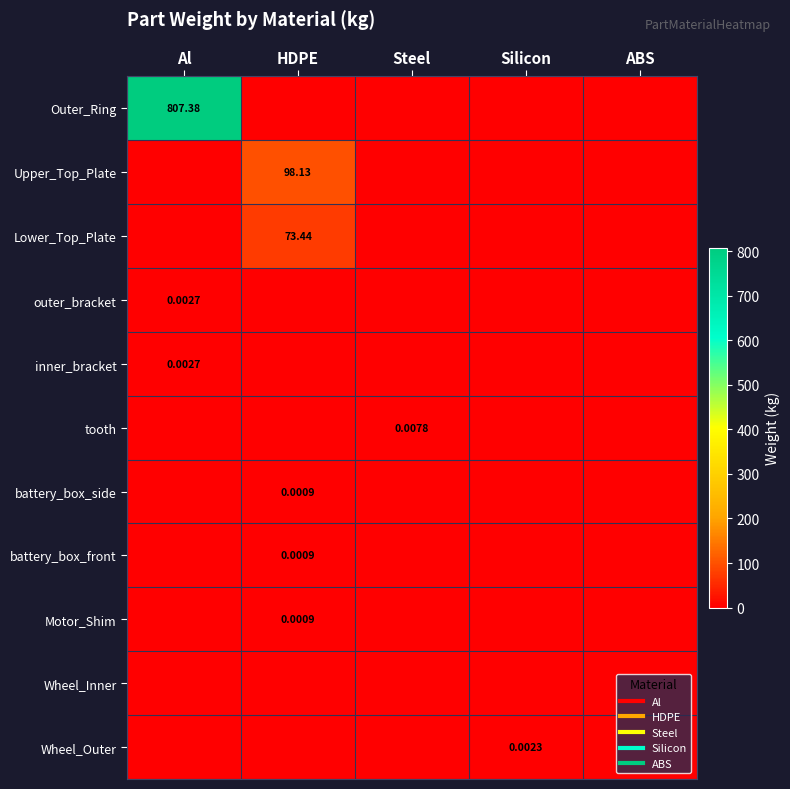

Is the value of Wheel_Inner at Al greater than the value of Motor_Shim at Silicon?

No